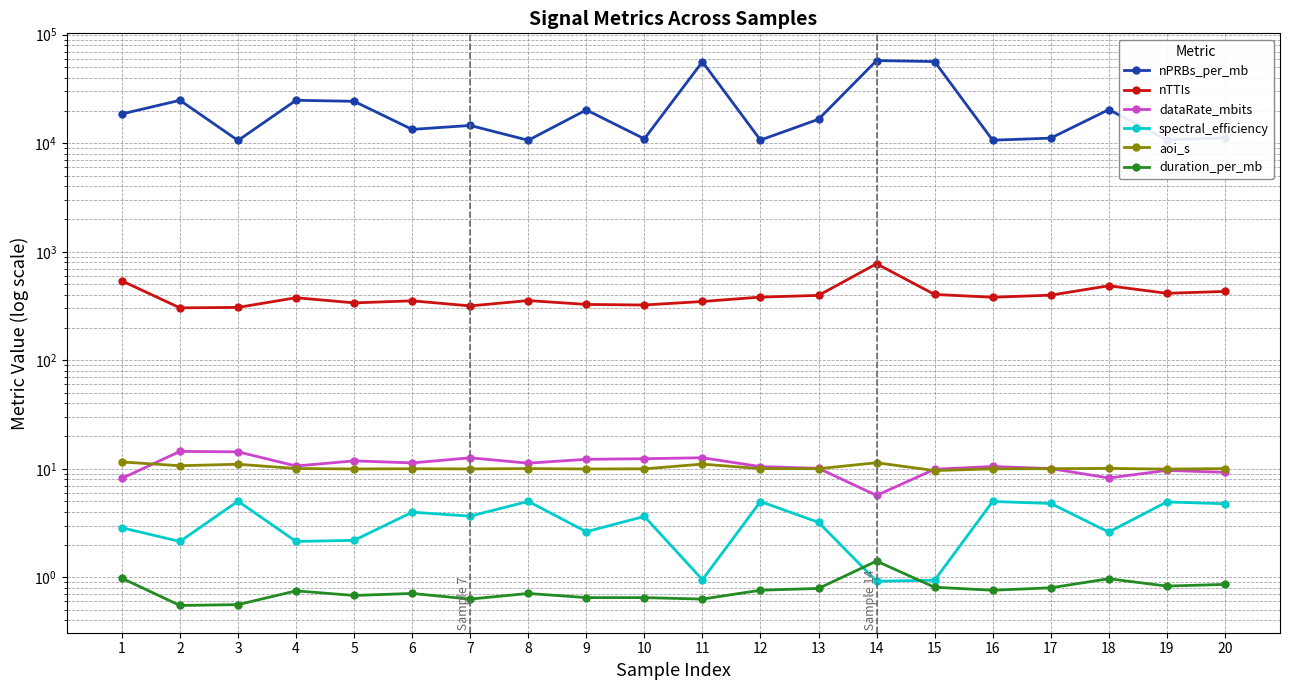

At which category is the sum across all series the highest?

14